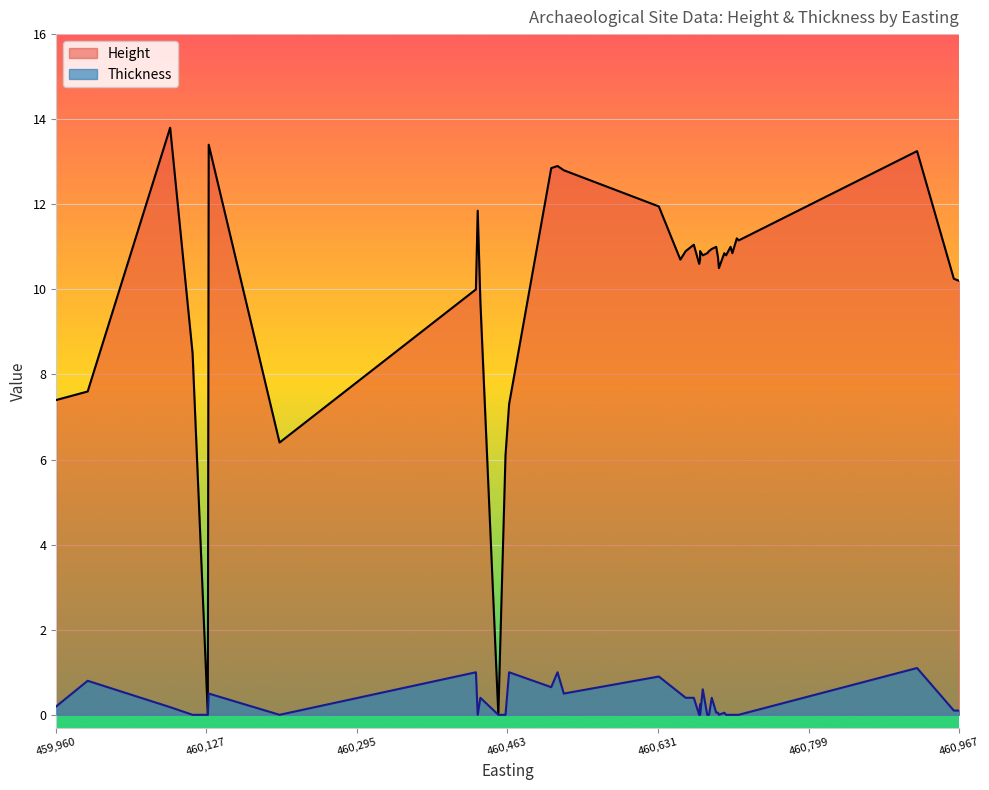

What is the difference between the maximum and minimum values in the Height series?

13.8